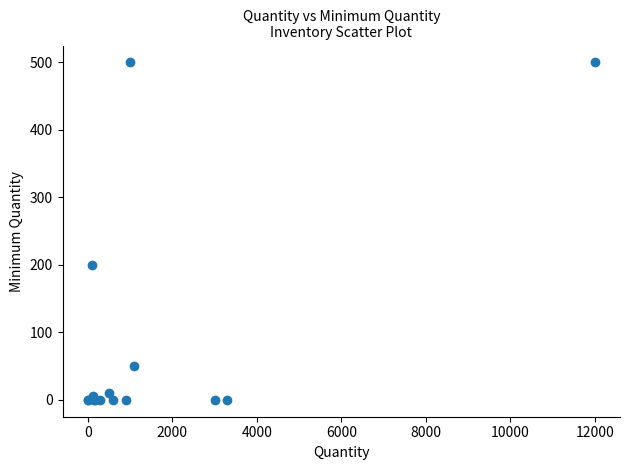

What Y value in the scatter plot is closest to 250?

200